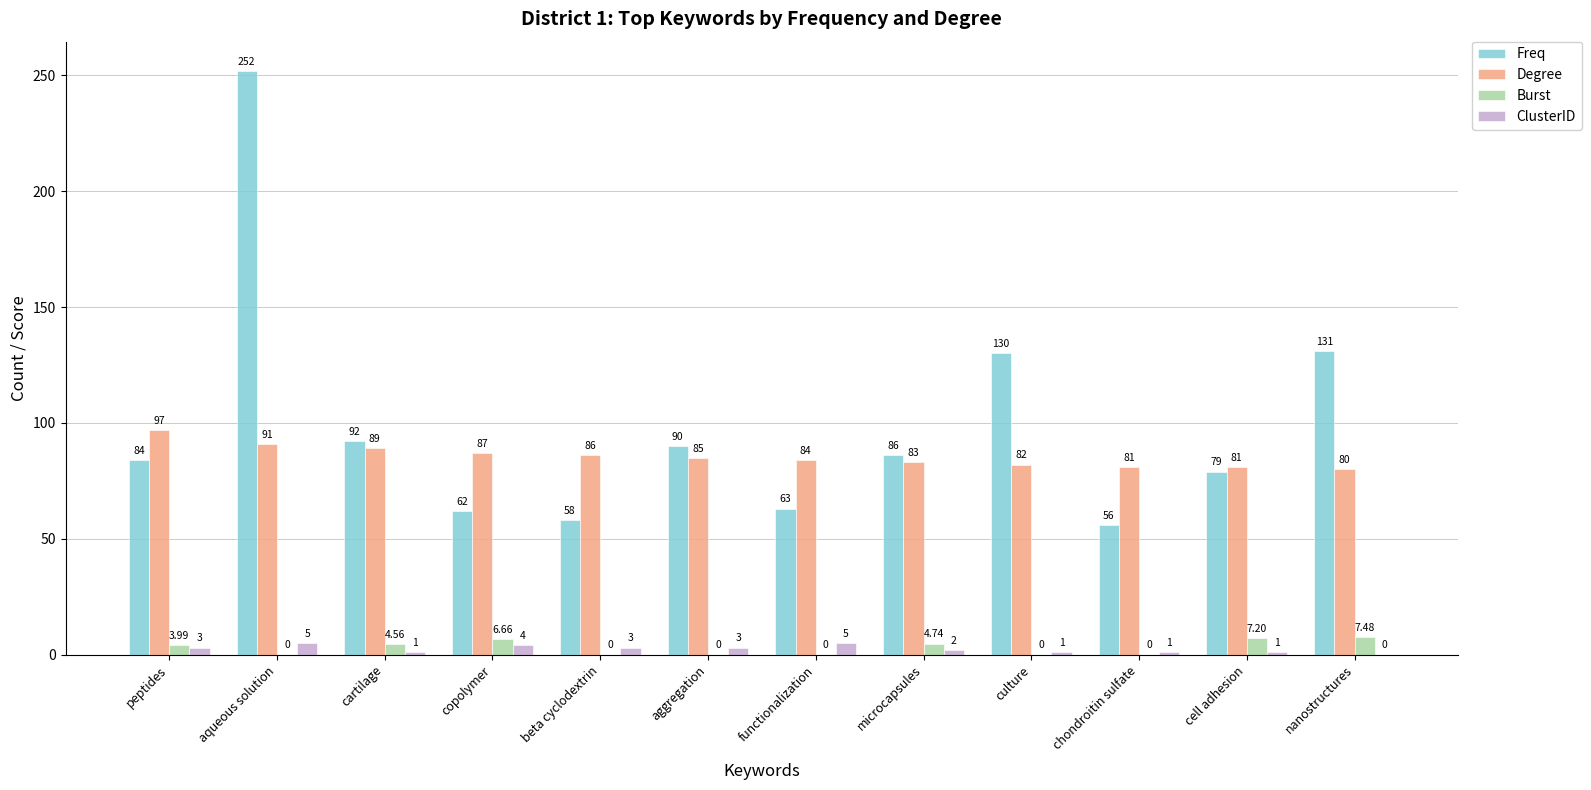

At which label is ClusterID closest to 2?

microcapsules